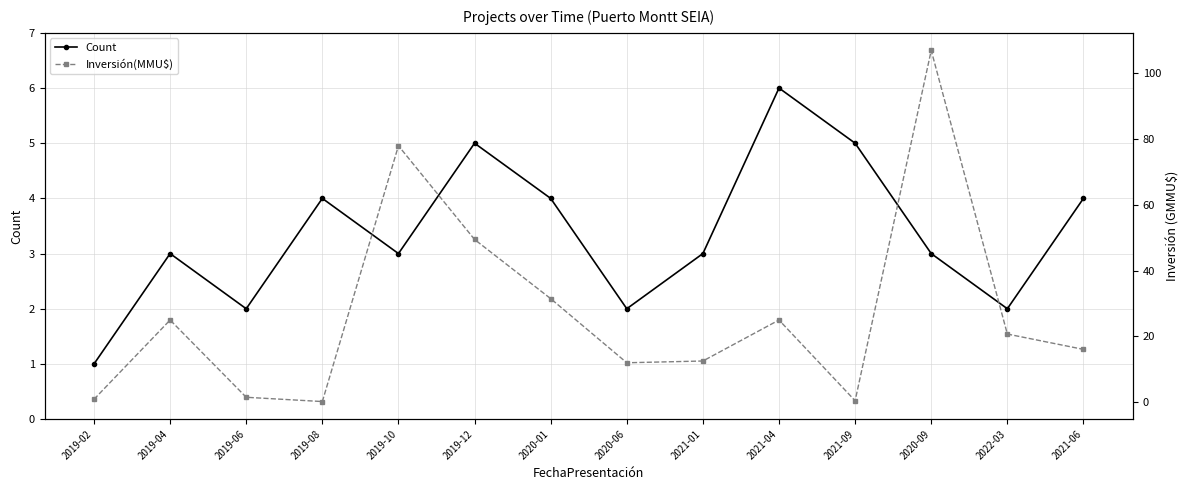

What is the label of the 6th point from the right?

2021-01